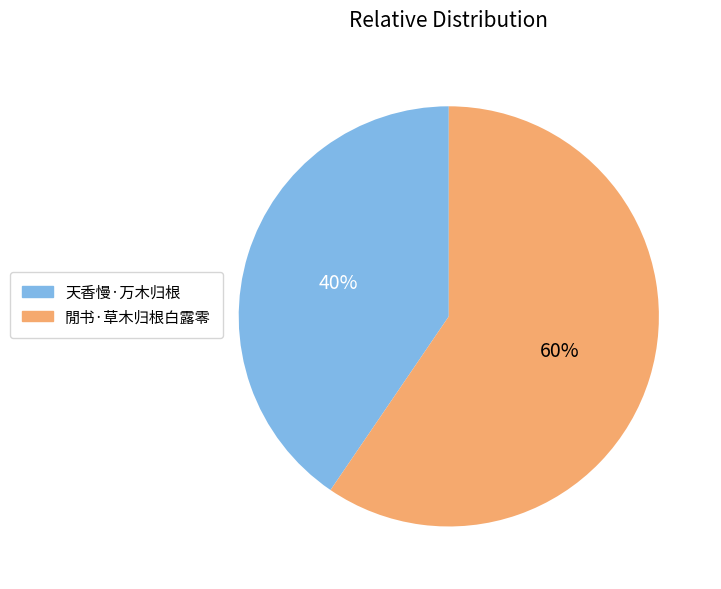

Does 天香慢·万木归根 represent more than half of the total?

No